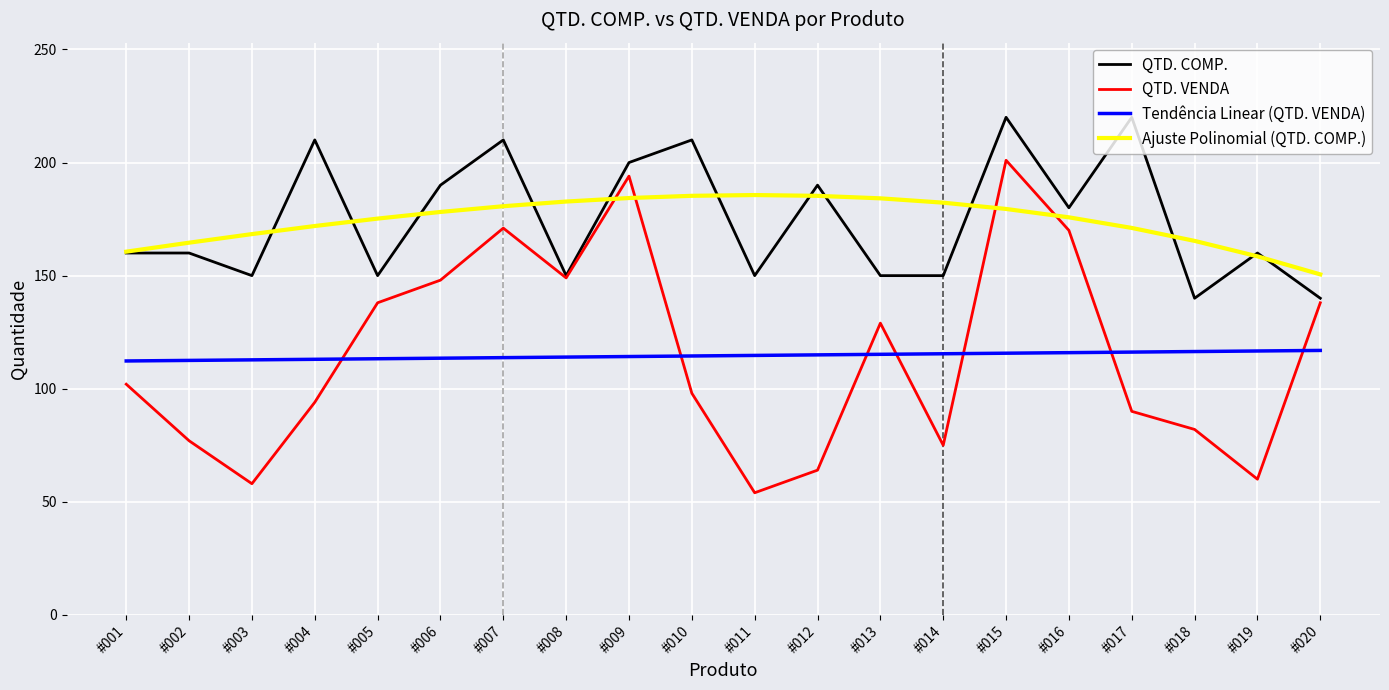

What is the difference between the second highest and second lowest values in the QTD. COMP. series?

80.0